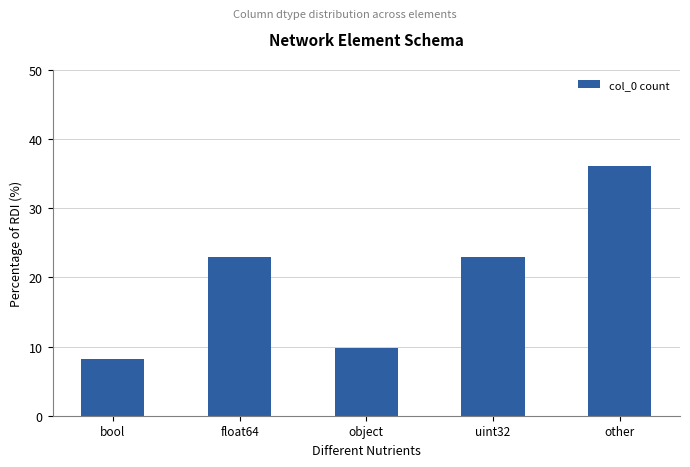

What is the label of the 2nd bar from the left?

float64